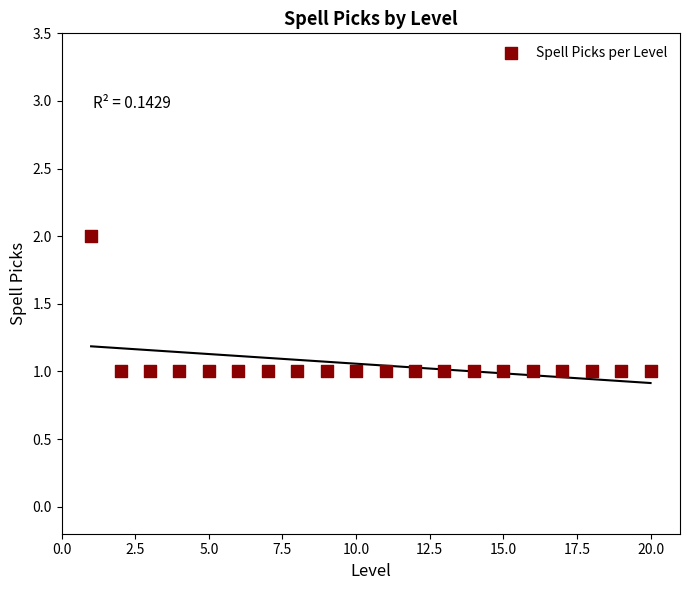

What is the range of X values (max minus min)?

19